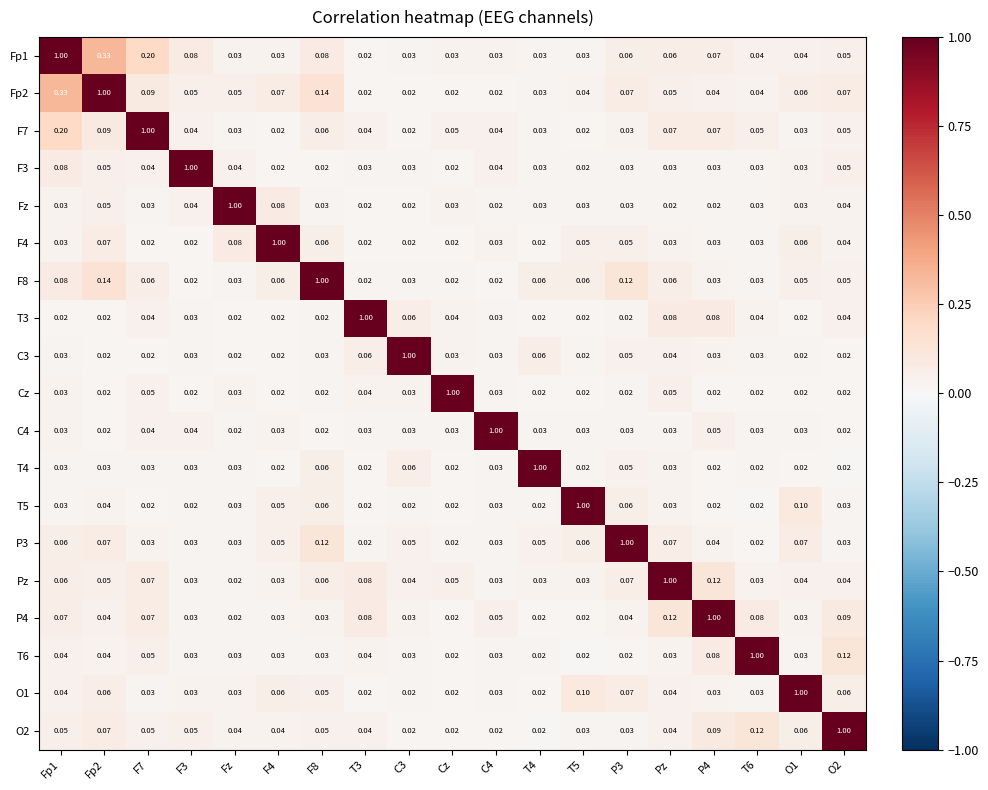

Is the value of F7 at F7 greater than the value of Fz at P4?

Yes